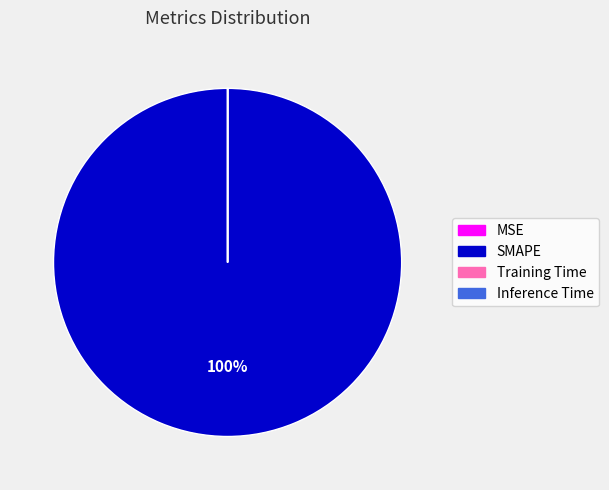

Does SMAPE represent more than half of the total?

Yes